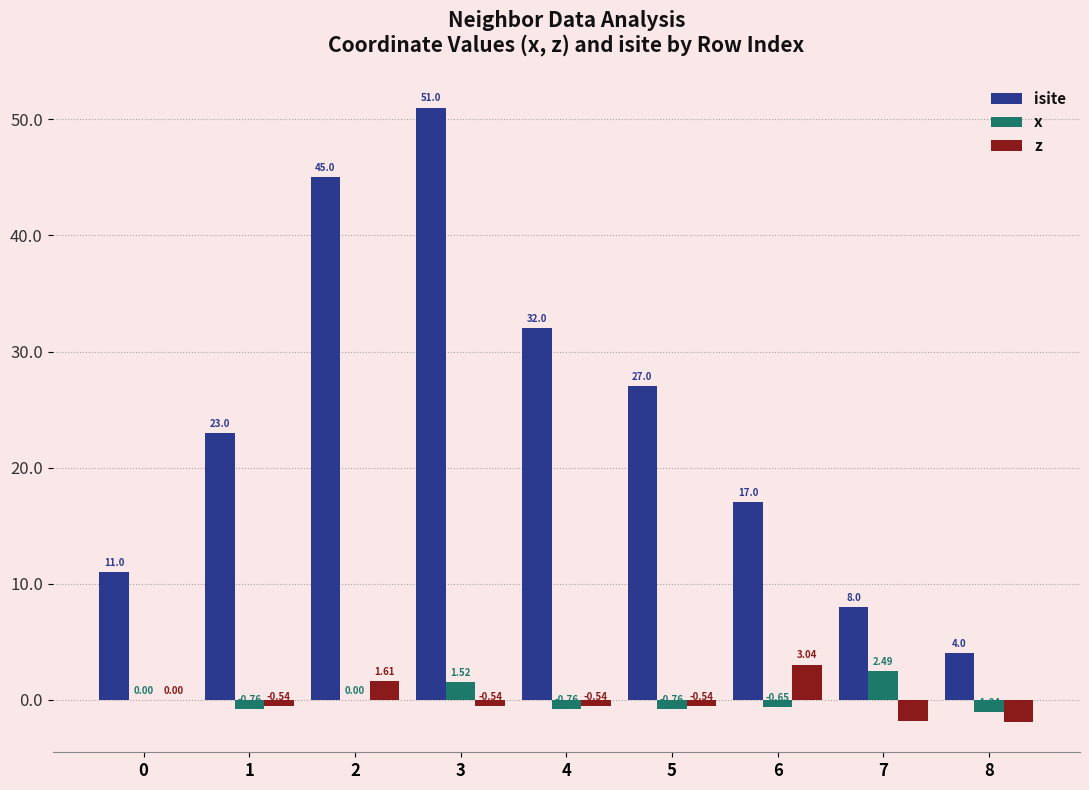

Is the value of z at 4 greater than the value of x at 5?

Yes